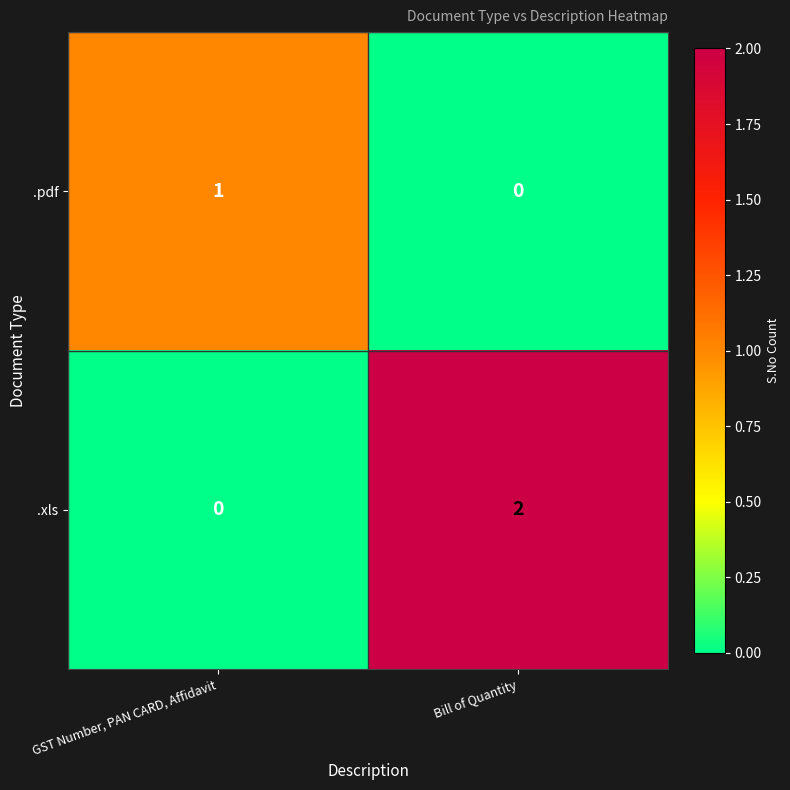

What is the total value across all series at GST Number, PAN CARD, Affidavit?

1